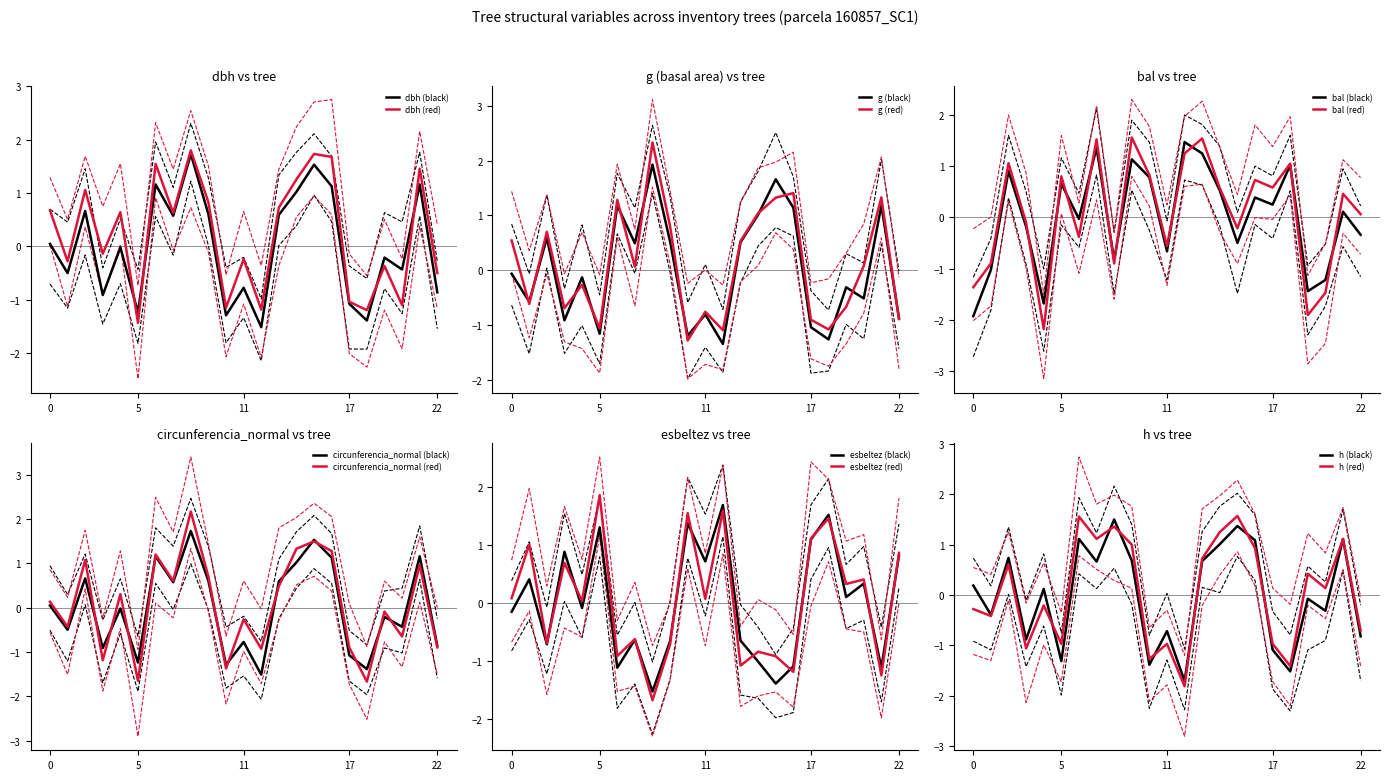

How many negative values does the circunferencia_normal series have?

12